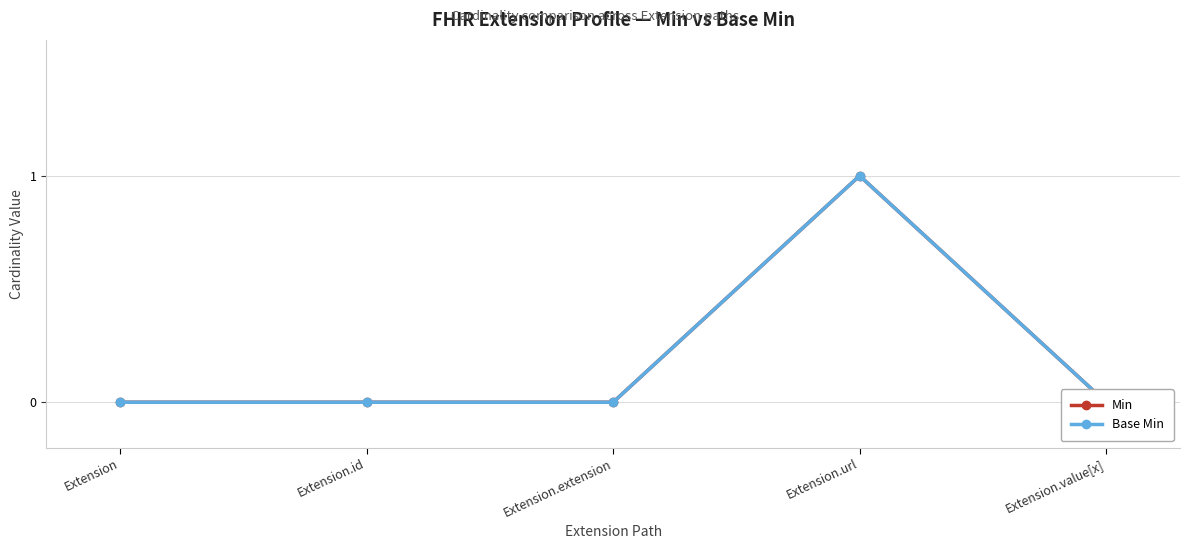

Reading right to left, extract all data points from this chart.

Min: Extension.value[x]=0	Extension.url=1	Extension.extension=0	Extension.id=0	Extension=0
Base Min: Extension.value[x]=0	Extension.url=1	Extension.extension=0	Extension.id=0	Extension=0